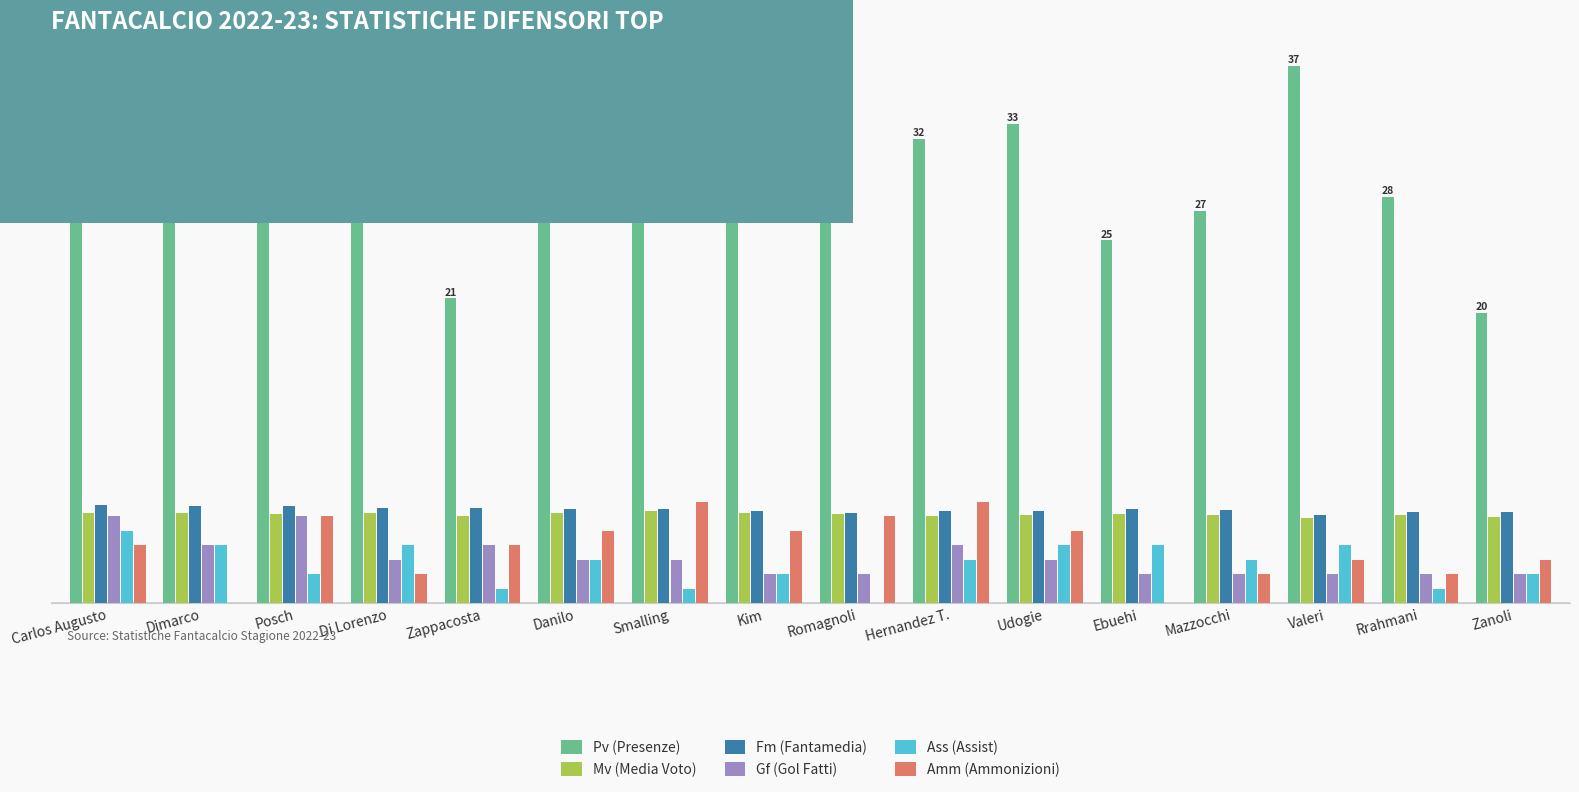

Does the chart contain stacked bars?

No